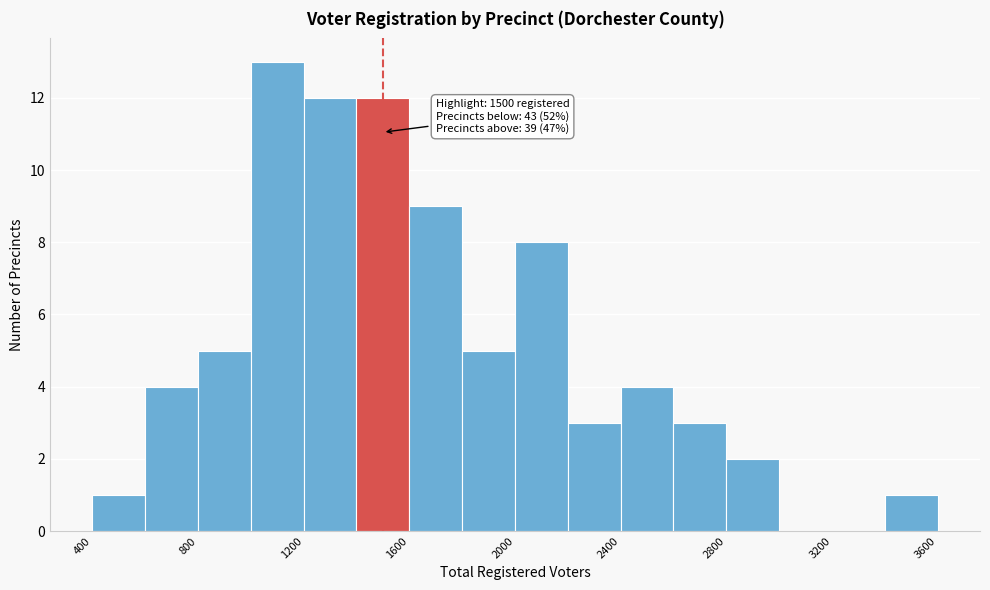

Over which range of the x-axis is the bar tallest?

1000 to 1200